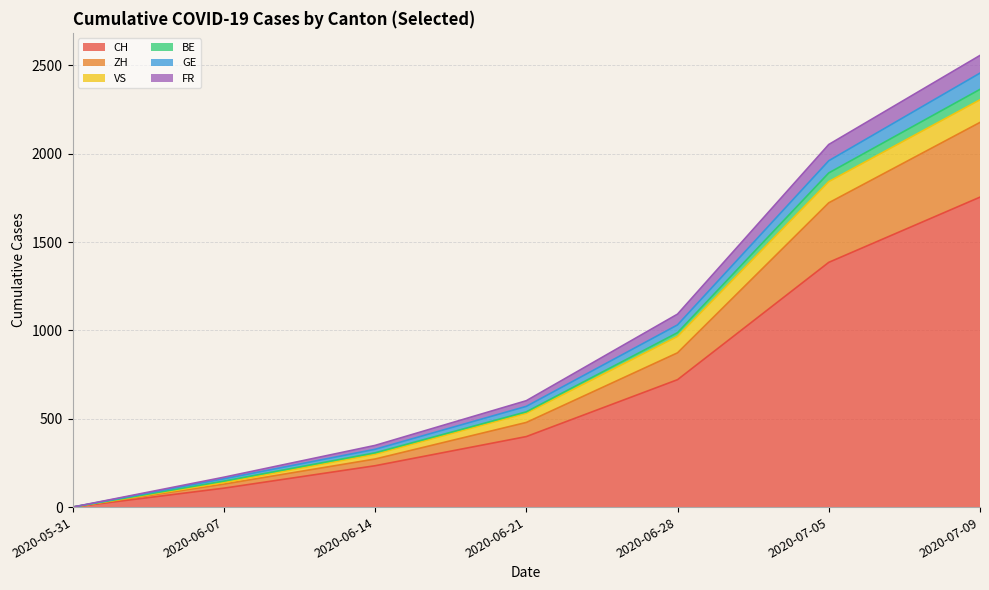

The GE series shows 278 at 2020-06-21. True or false?

False